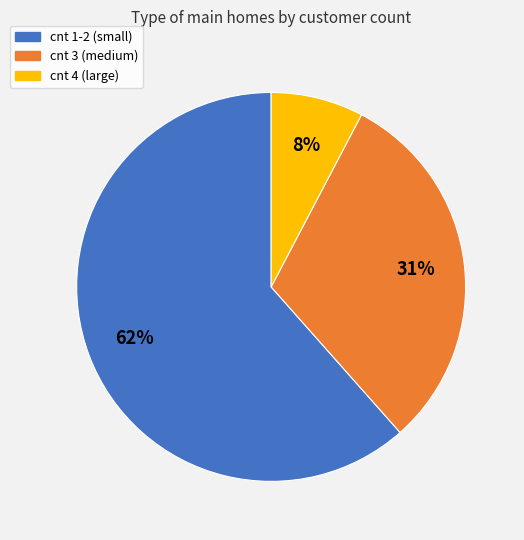

Is there a majority slice in this chart?

Yes